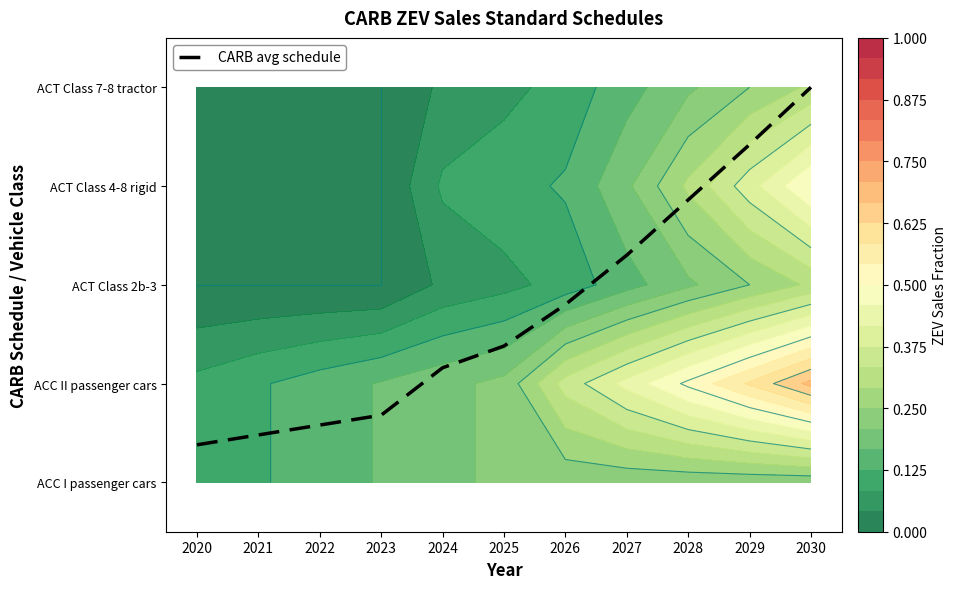

Which has a higher value, 2028 or 2021?

2028